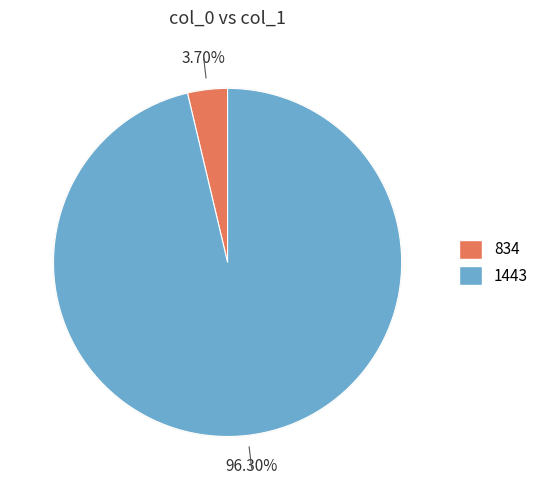

Rank the categories by value from highest to lowest.

1443, 834